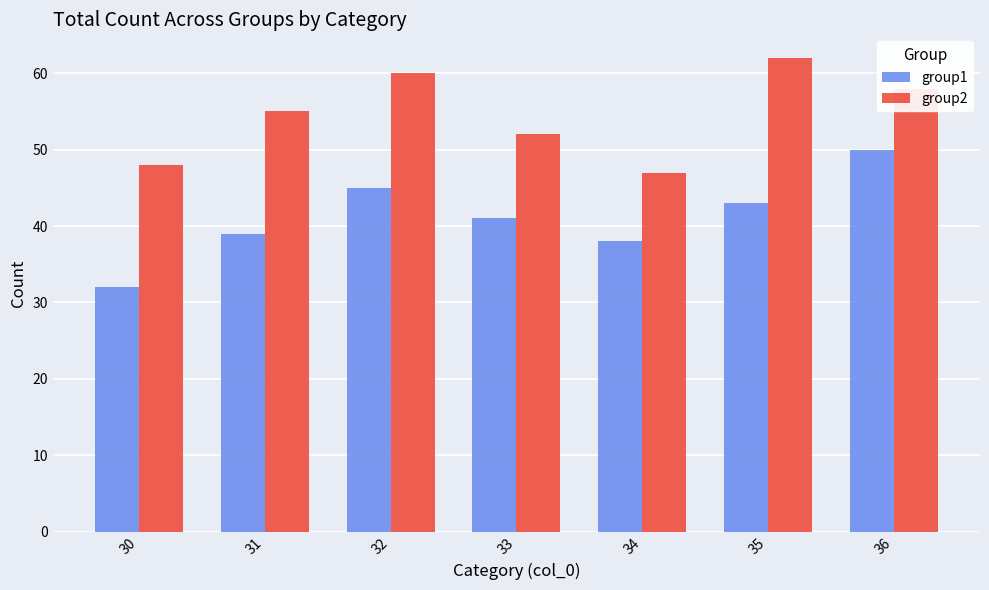

List the labels in order of group1 value, smallest first.

30, 34, 31, 33, 35, 32, 36